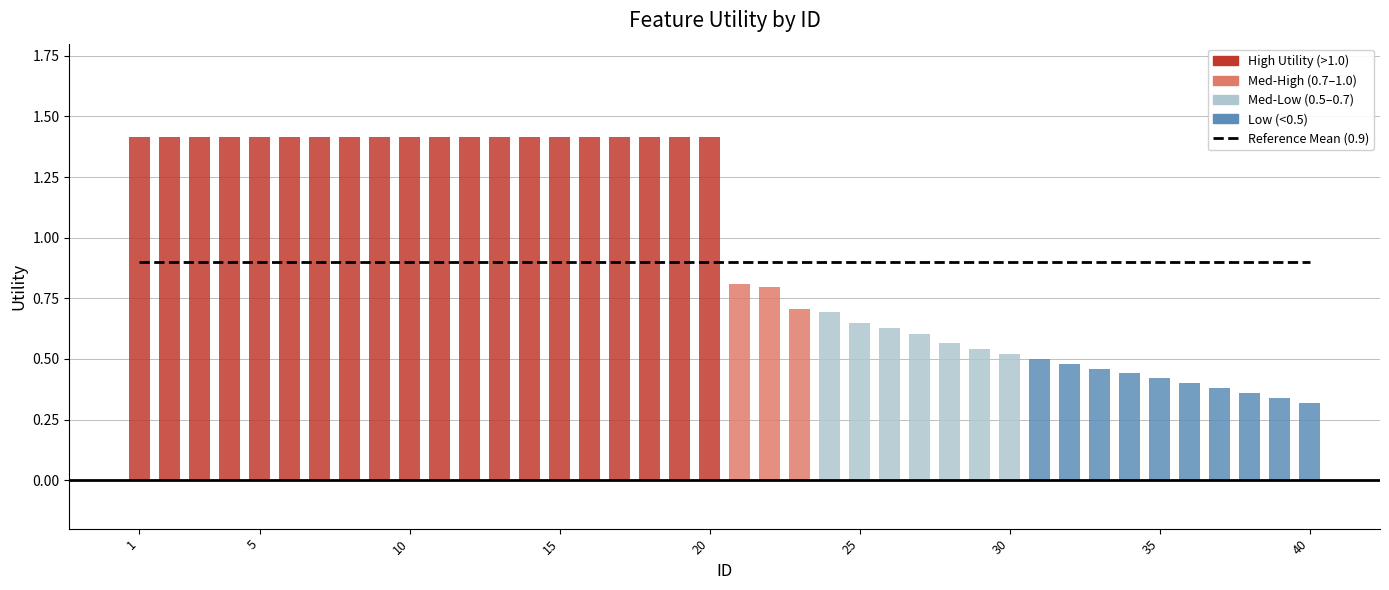

Where does the data first go above 1?

1